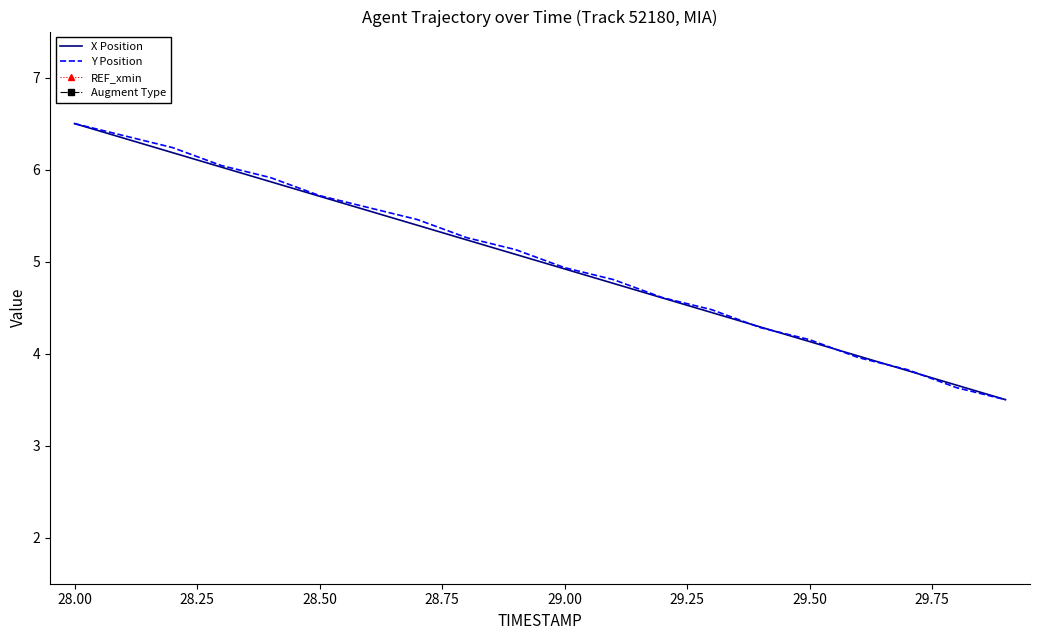

Which series contains the lowest Y value?

REF_xmin